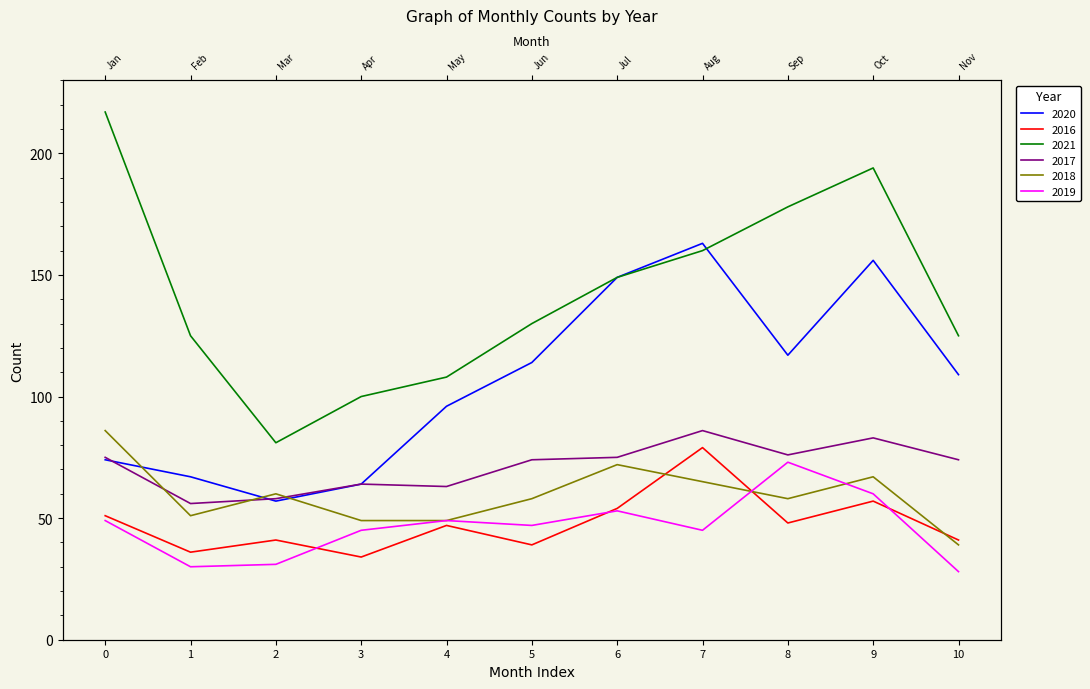

How many lines are shown in the chart?

6